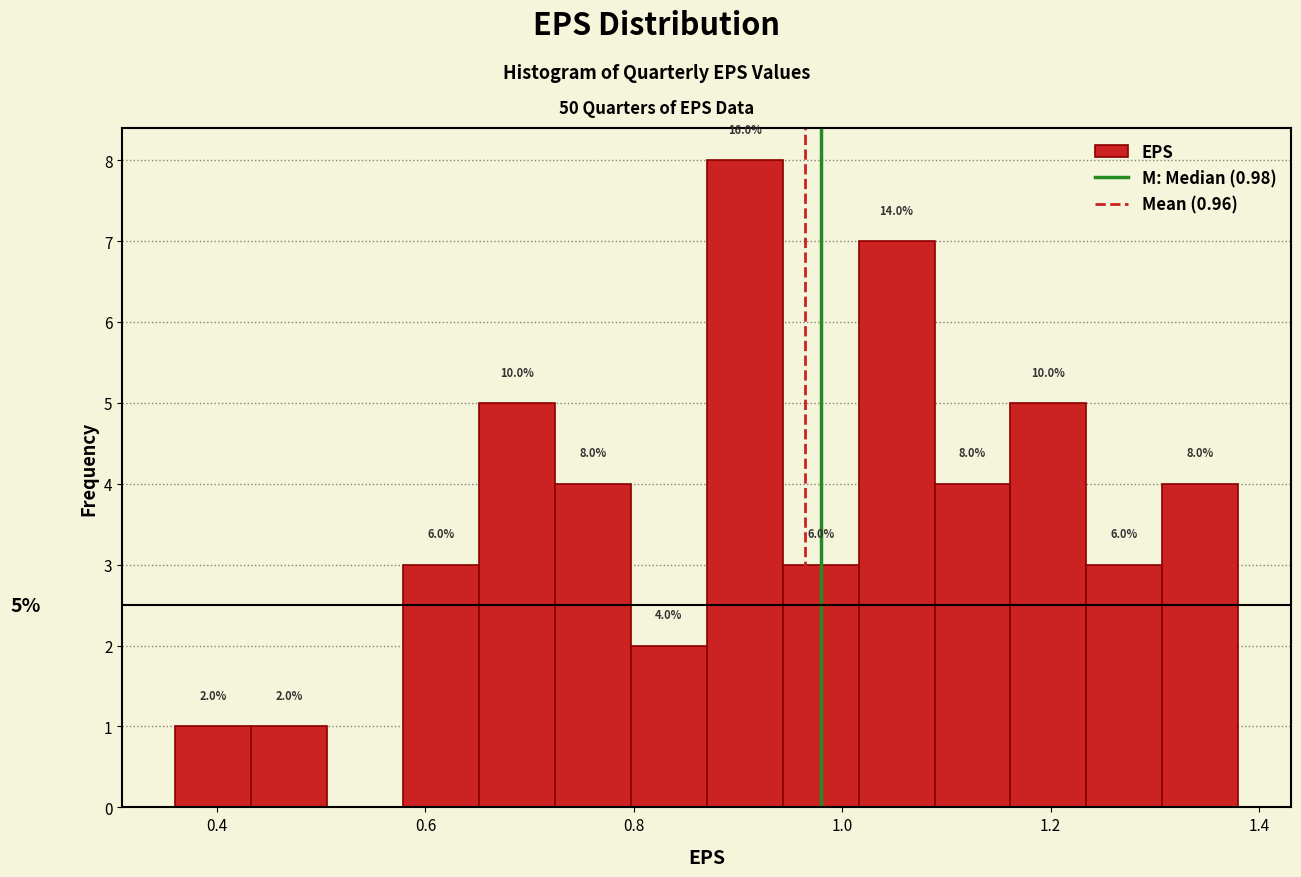

Around what value on the x-axis is the tallest bar? Give the approximate position of its centre, as read against the axis.

0.90